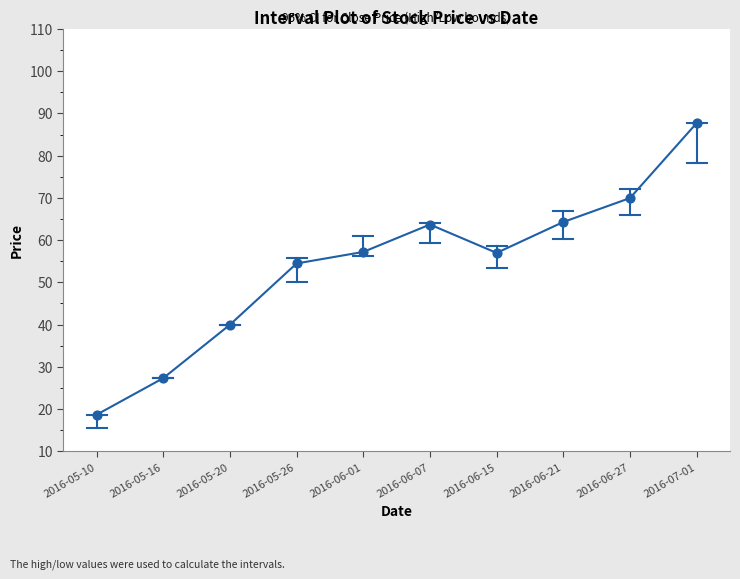

Approximately how many times larger is the value at 2016-05-26 compared to 2016-05-20?

1.4